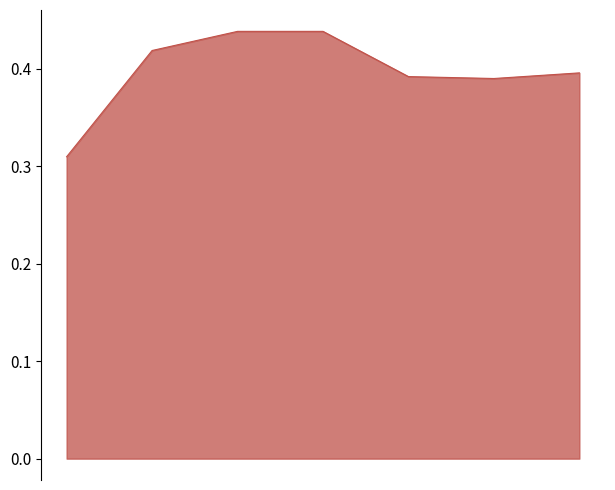

True or false: the data has more than 2 interior local peaks.

False